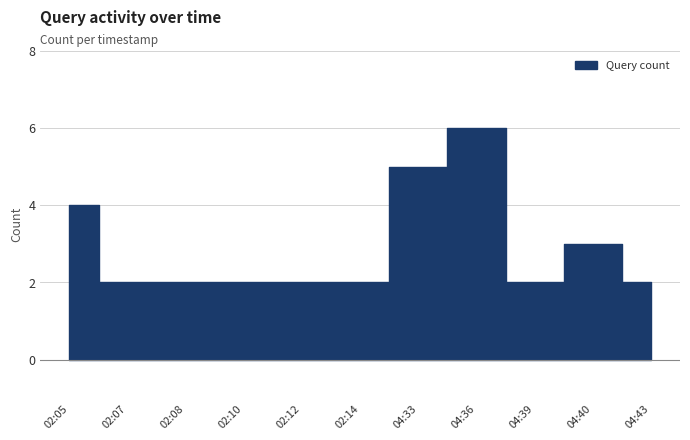

Approximately how many times larger is the value at 04:39 compared to 02:05?

0.5